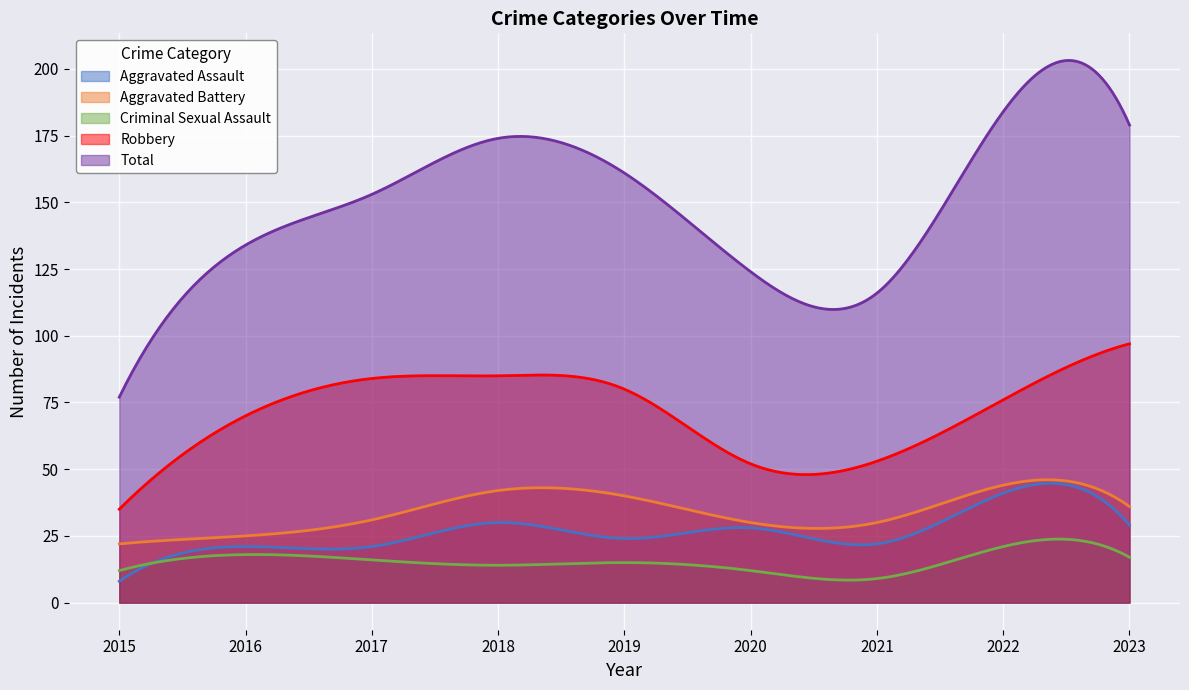

What is the difference between the Aggravated Battery values at 2017 and 2016?

6